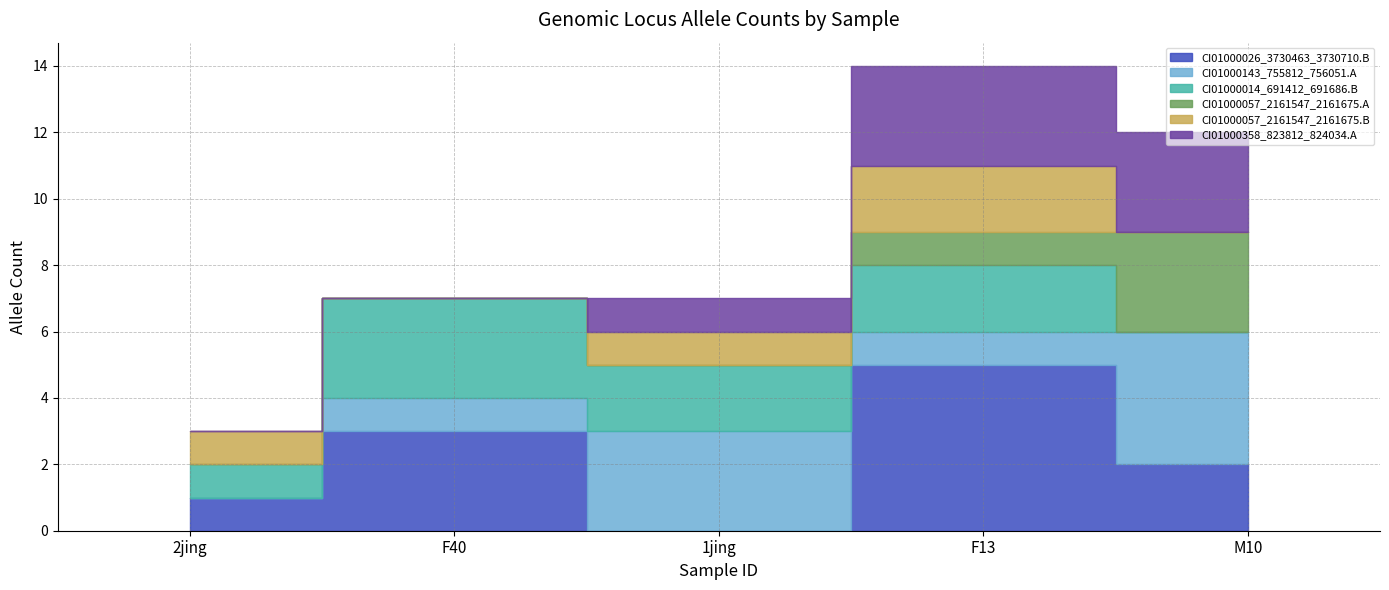

Where is the first local minimum for CI01000057_2161547_2161675.B?

F40